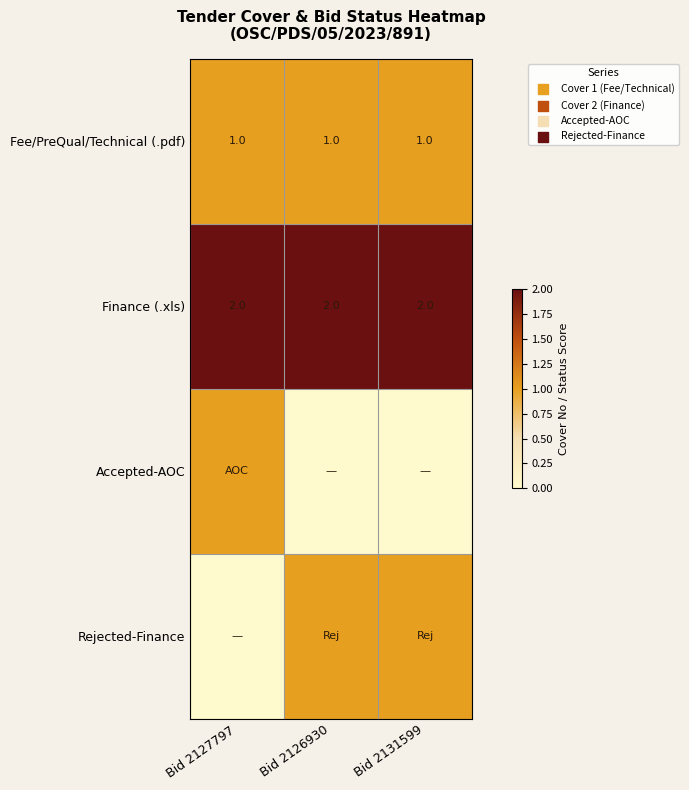

What value does the Finance (.xls) series have at Bid 2131599?

2